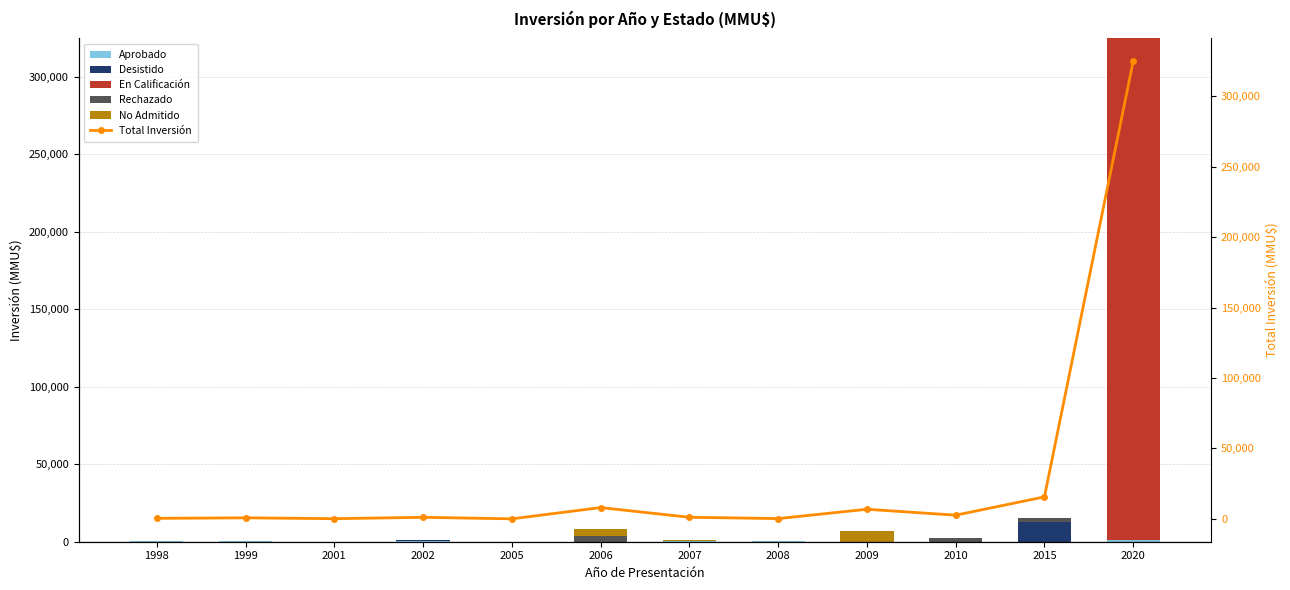

Count the number of categories in the chart.

12